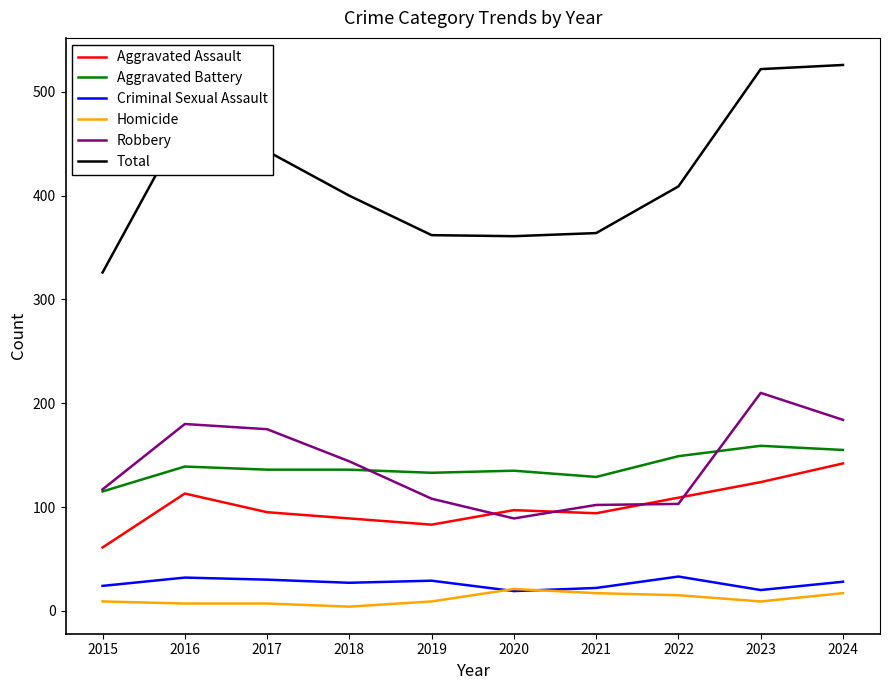

What is the lowest value of the Total series?

326